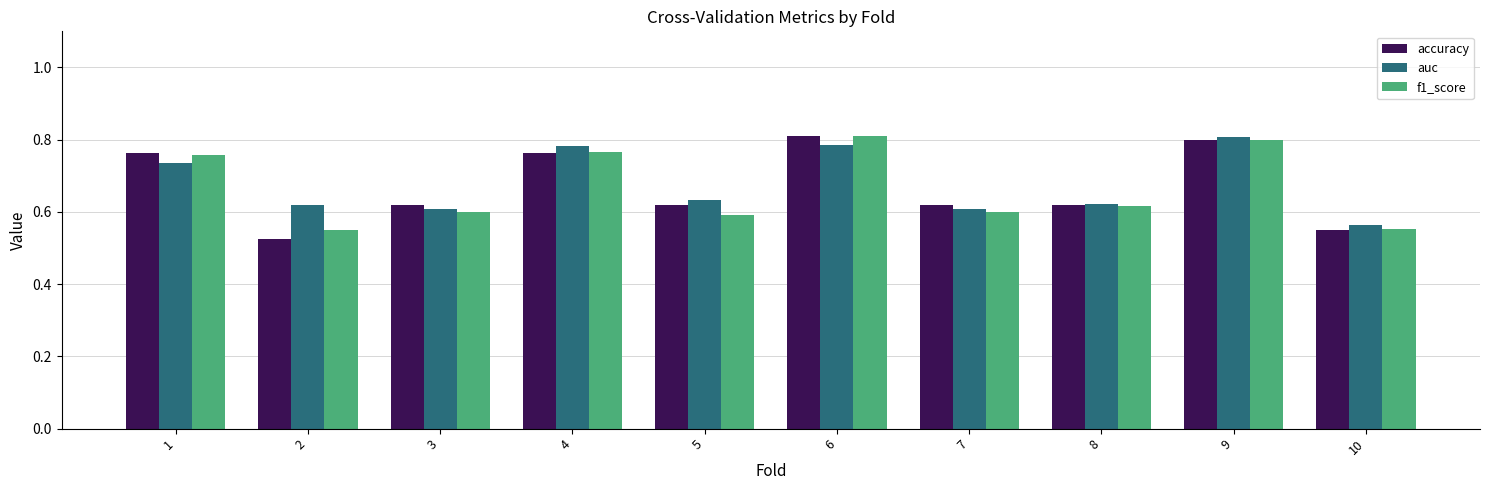

At how many categories does at least one series exceed 0?

10